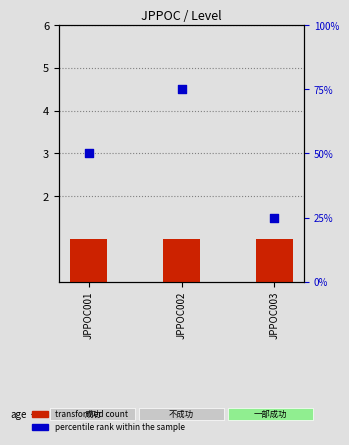

What is the total value across all series at JPPOC001?

51